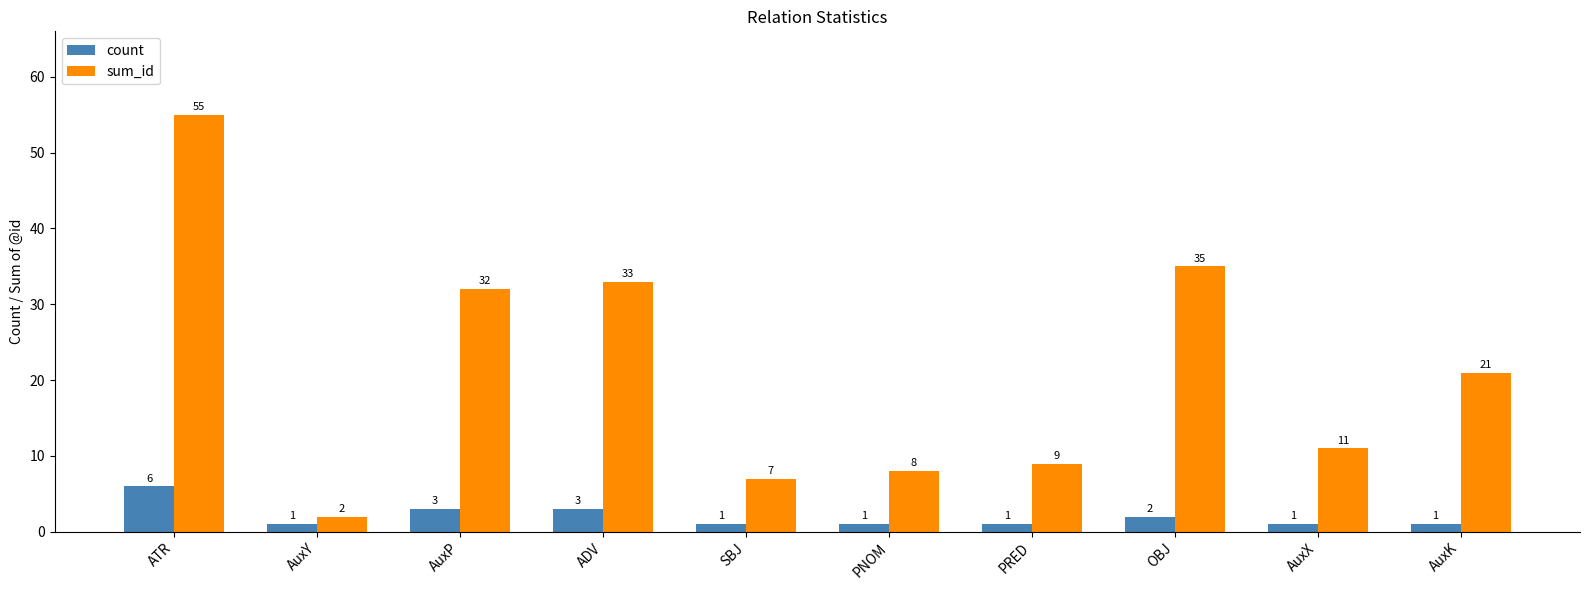

Is it true that sum_id equals 6 at AuxX?

False